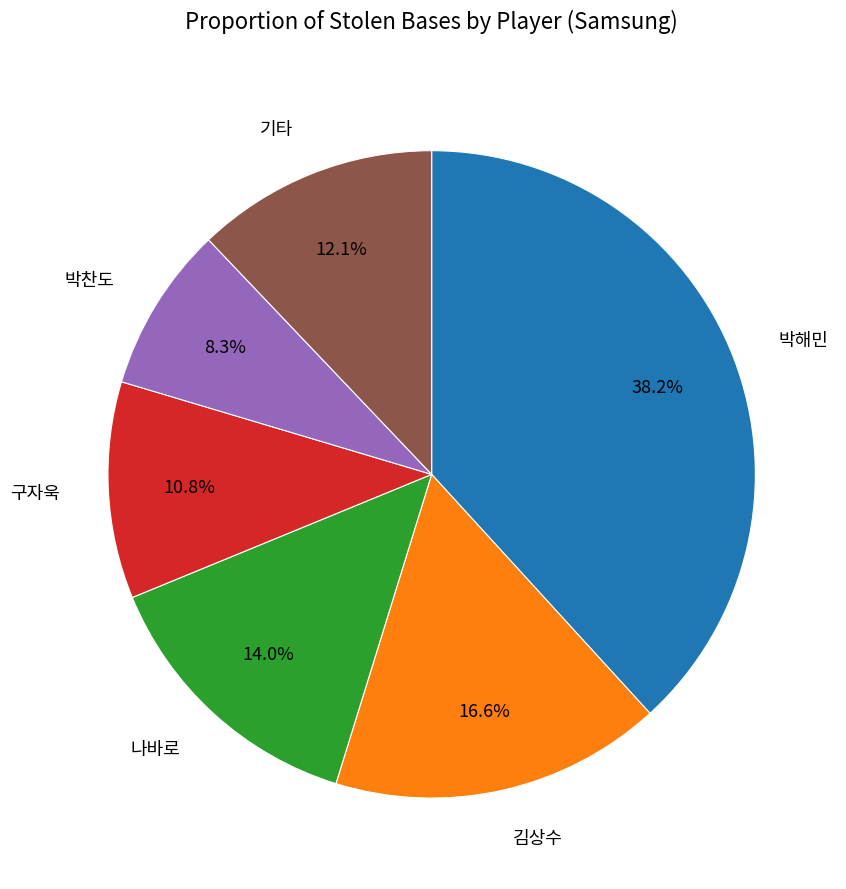

What percentage is NOT represented by 나바로?

86.0%